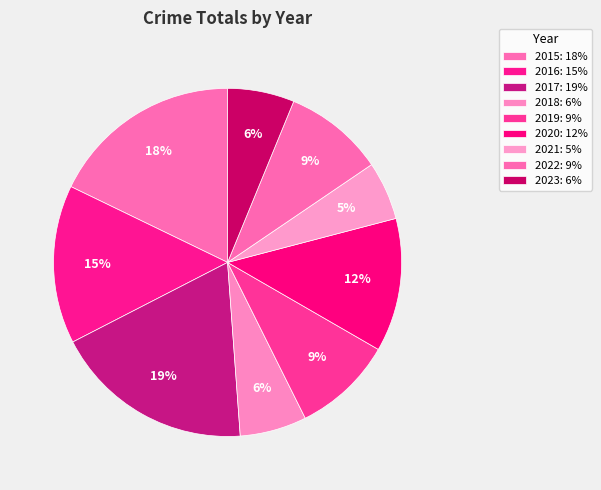

Between 2017 and 2020, which is larger?

2017